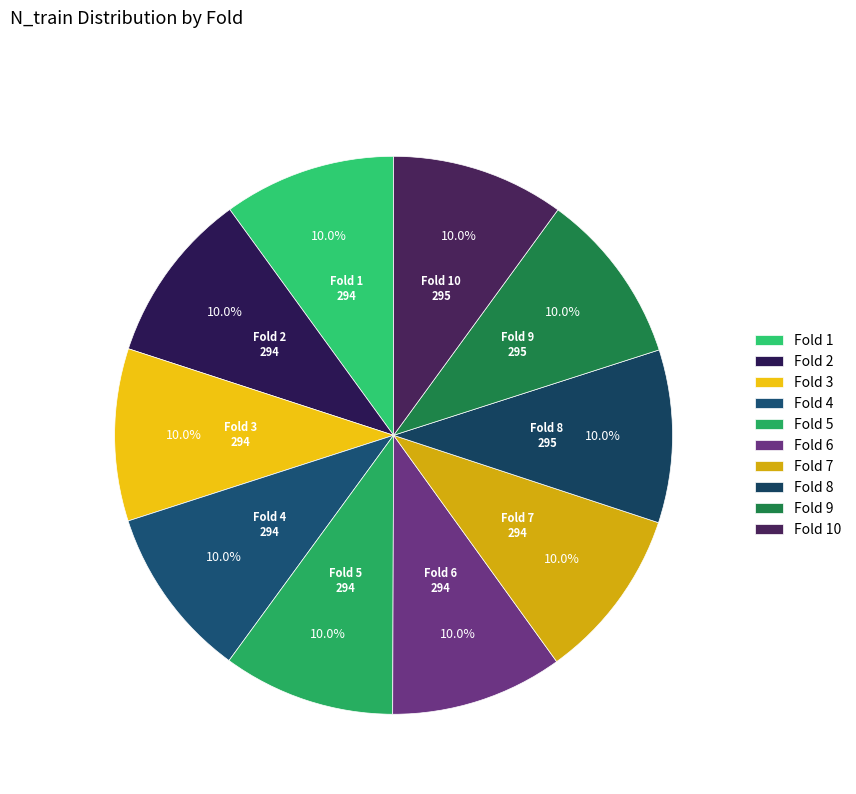

Is there any slice that represents more than half of the pie?

No